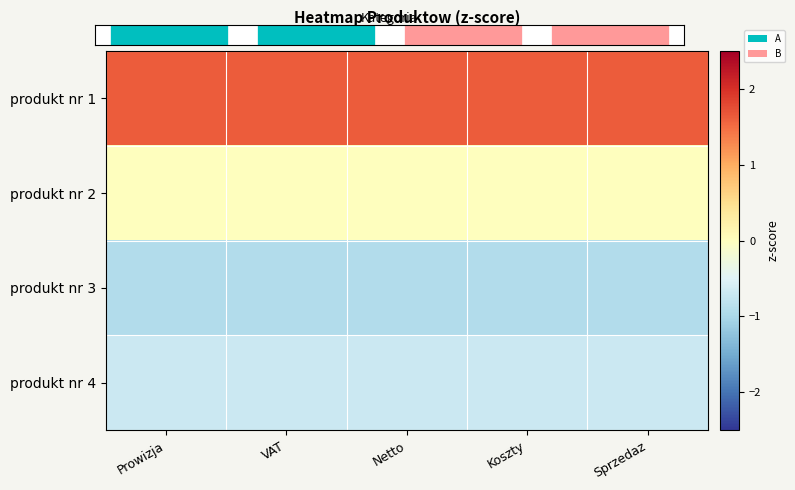

At which category does the chart reach its minimum across all series?

Sprzedaz